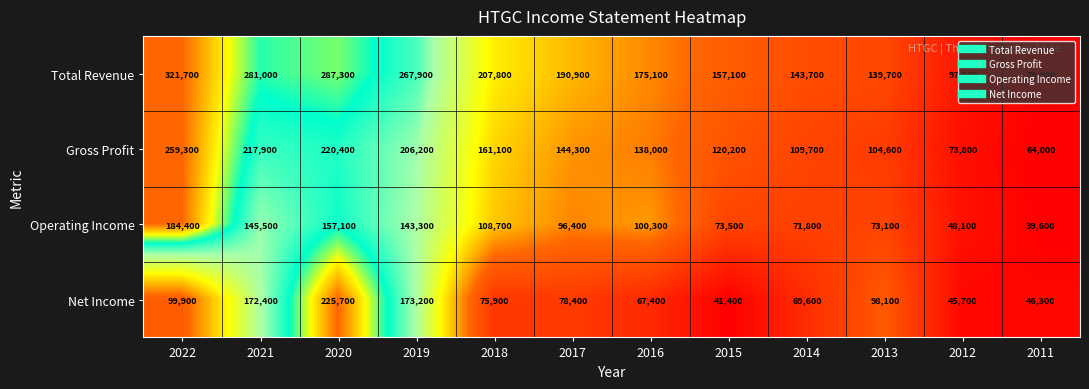

The value of Net Income at 2022 is 99900. True or false?

True